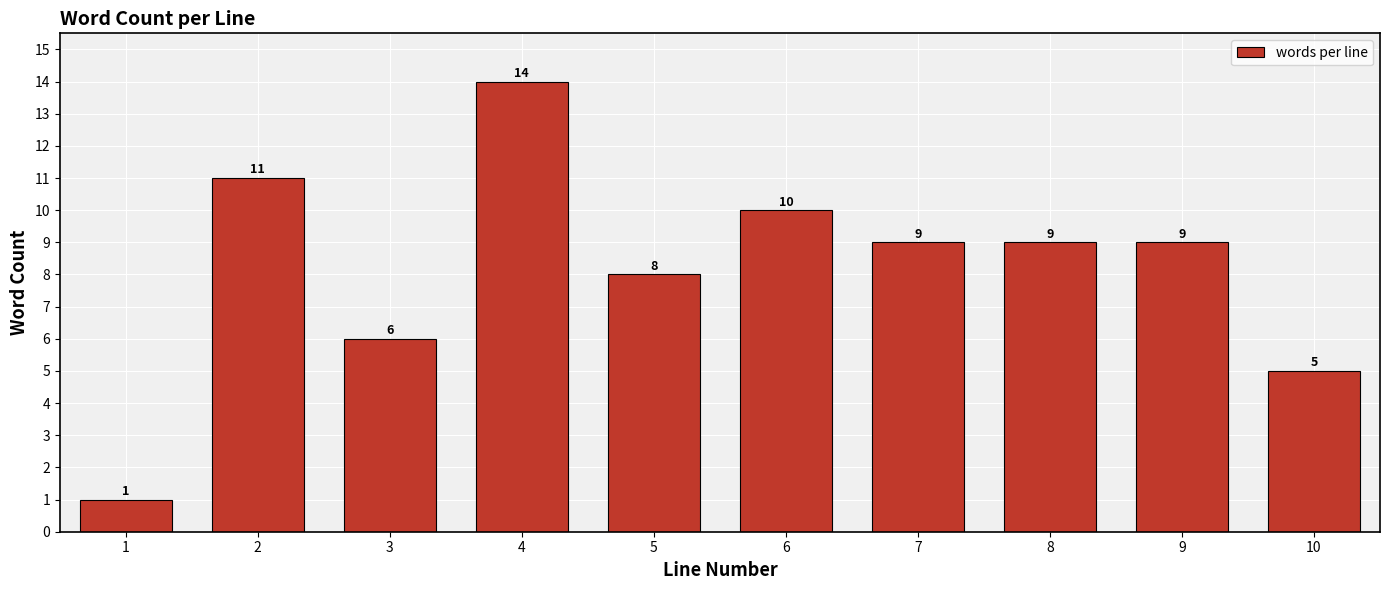

Reading right to left, what are all the values shown in this chart?

5	9	9	9	10	8	14	6	11	1